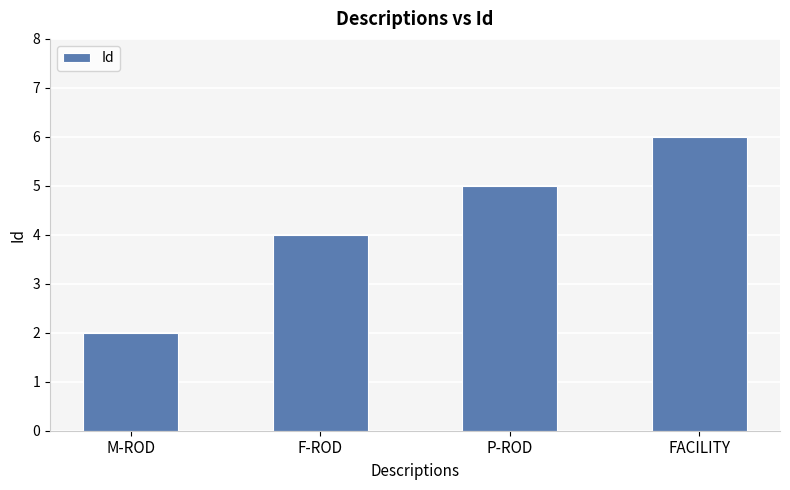

Reading right to left, extract all data points from this chart.

6	5	4	2